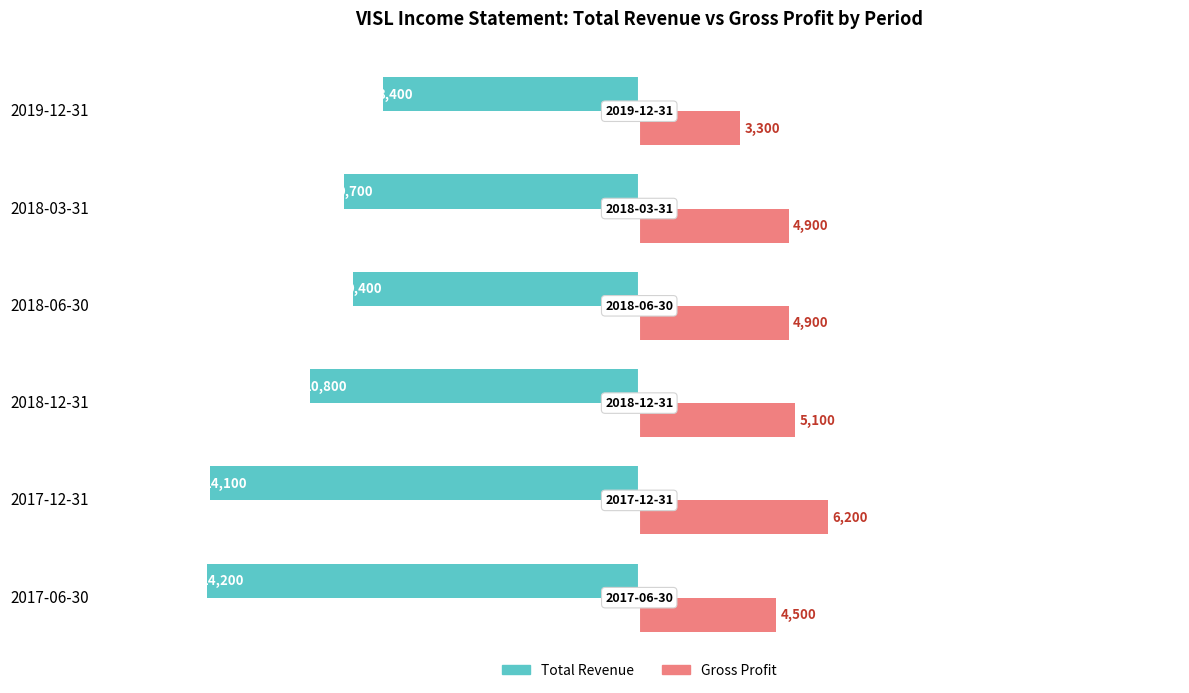

How many series are shown in this chart?

2